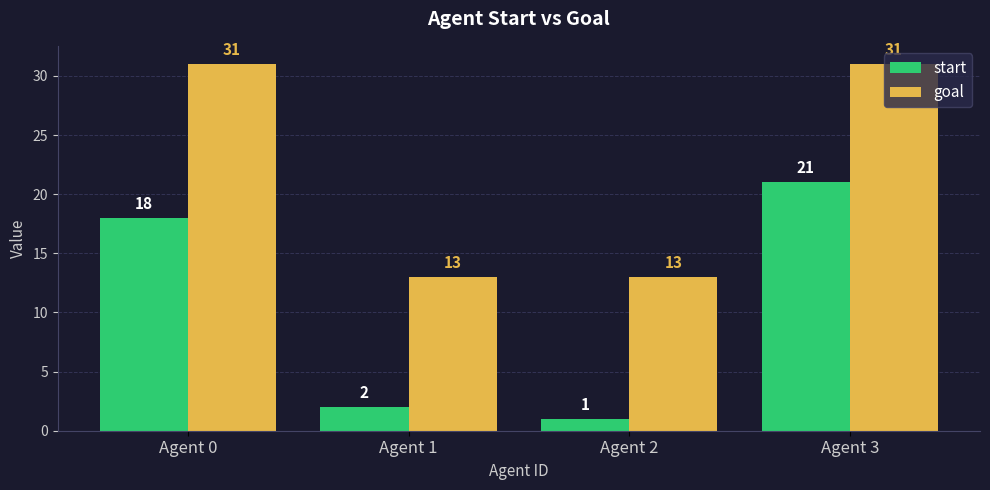

True or false: start has a value of 2 at Agent 2.

False